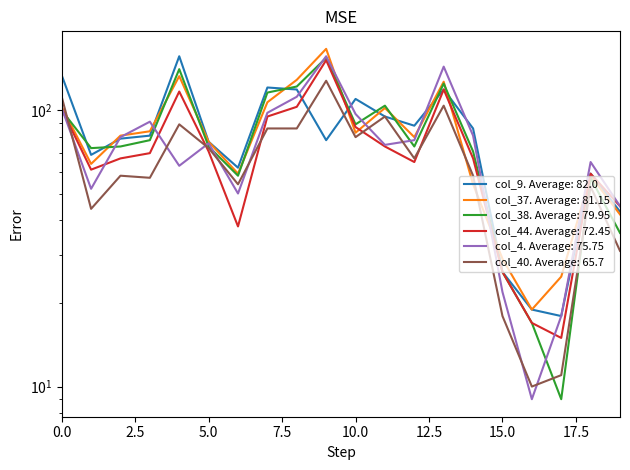

How many values in the col_44 series are below 70?

10